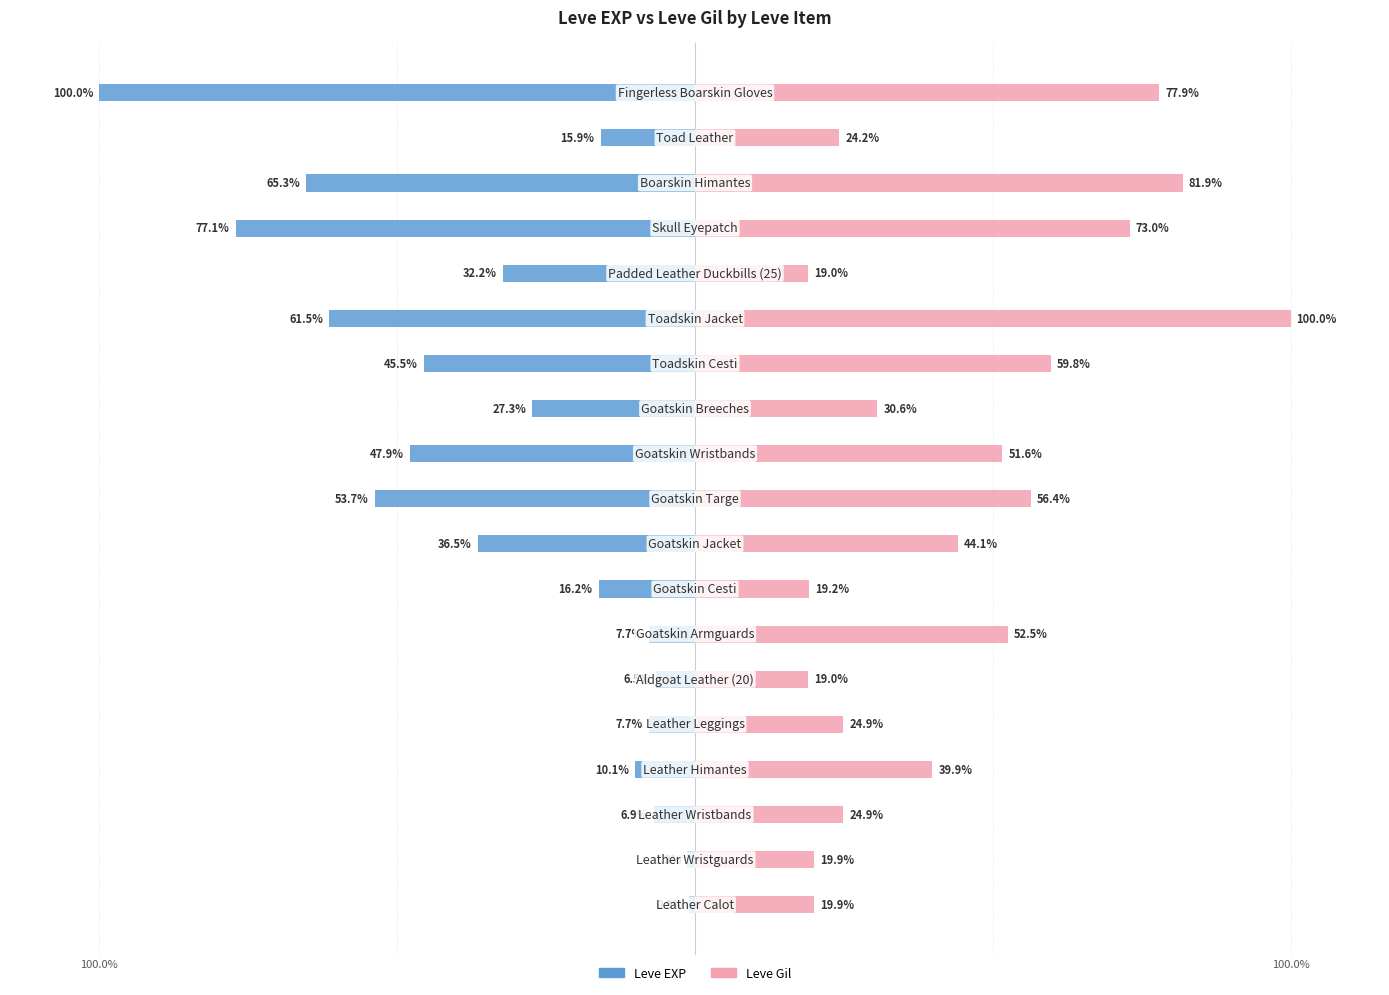

What is the value of the Leve EXP bar at the 1st from the left?

-0.9